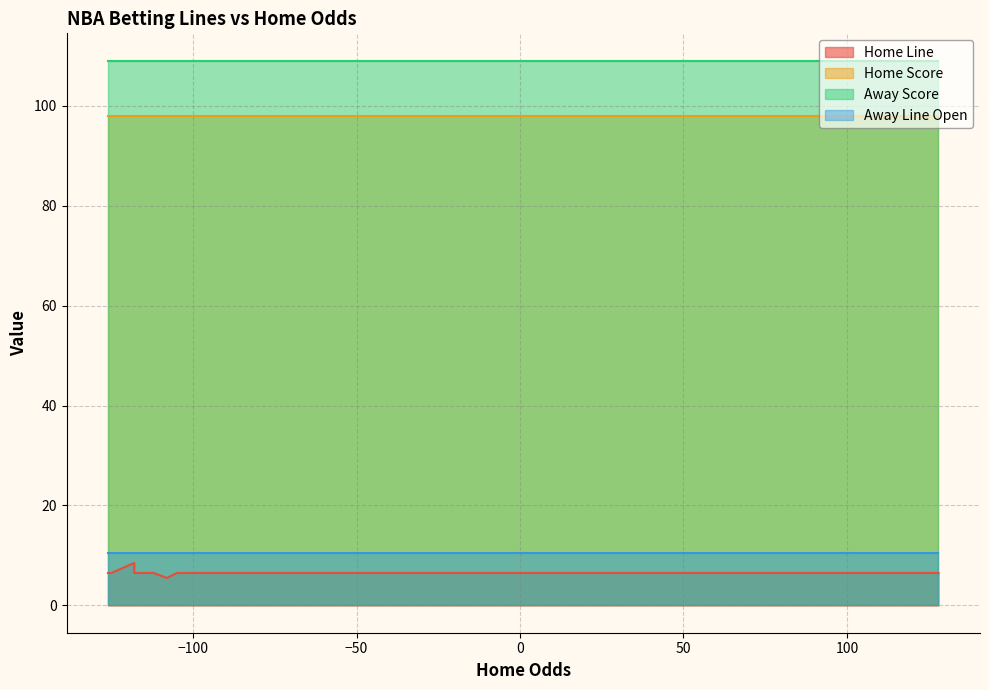

What is the total value across all series at 6?

224.0